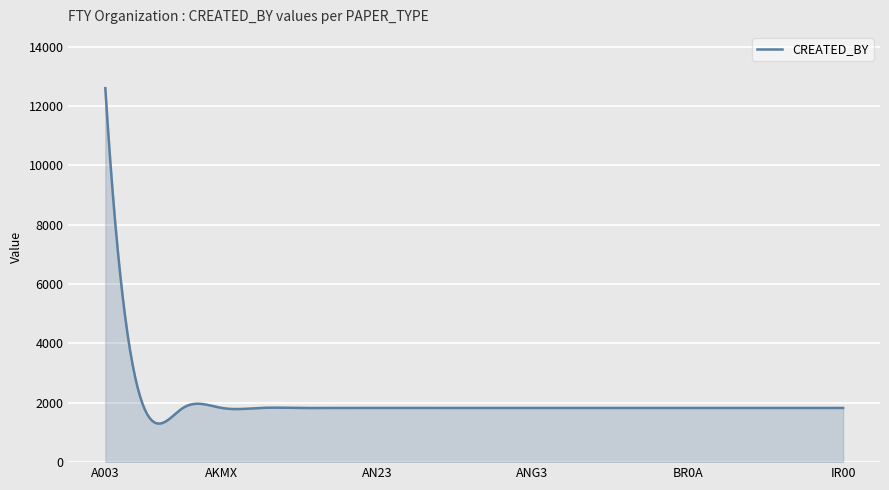

What is the greatest value displayed?

12605.0